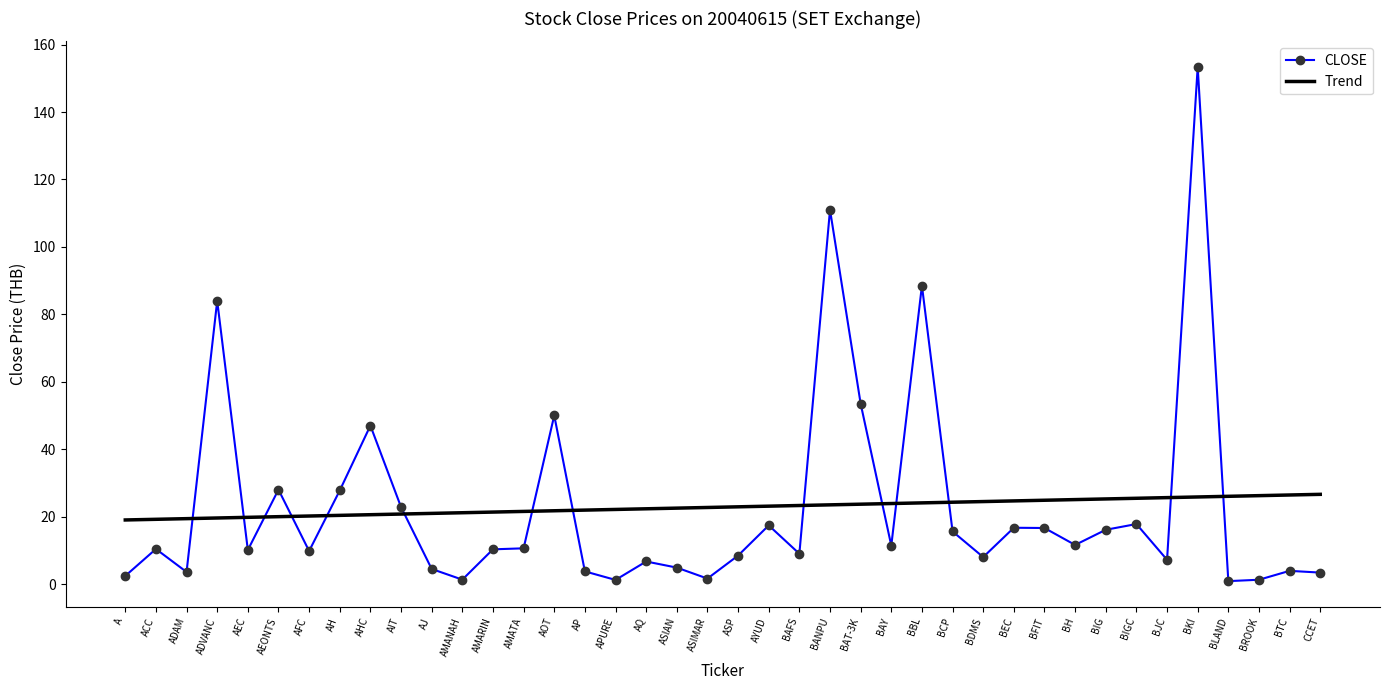

Where do CLOSE and Trend first cross each other?

ADAM and ADVANC